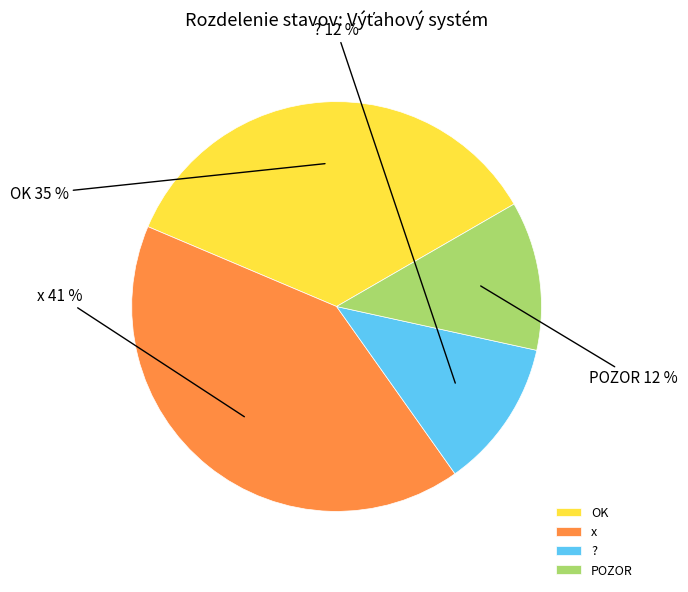

What is the ratio of the value at ? to the value at x?

0.3